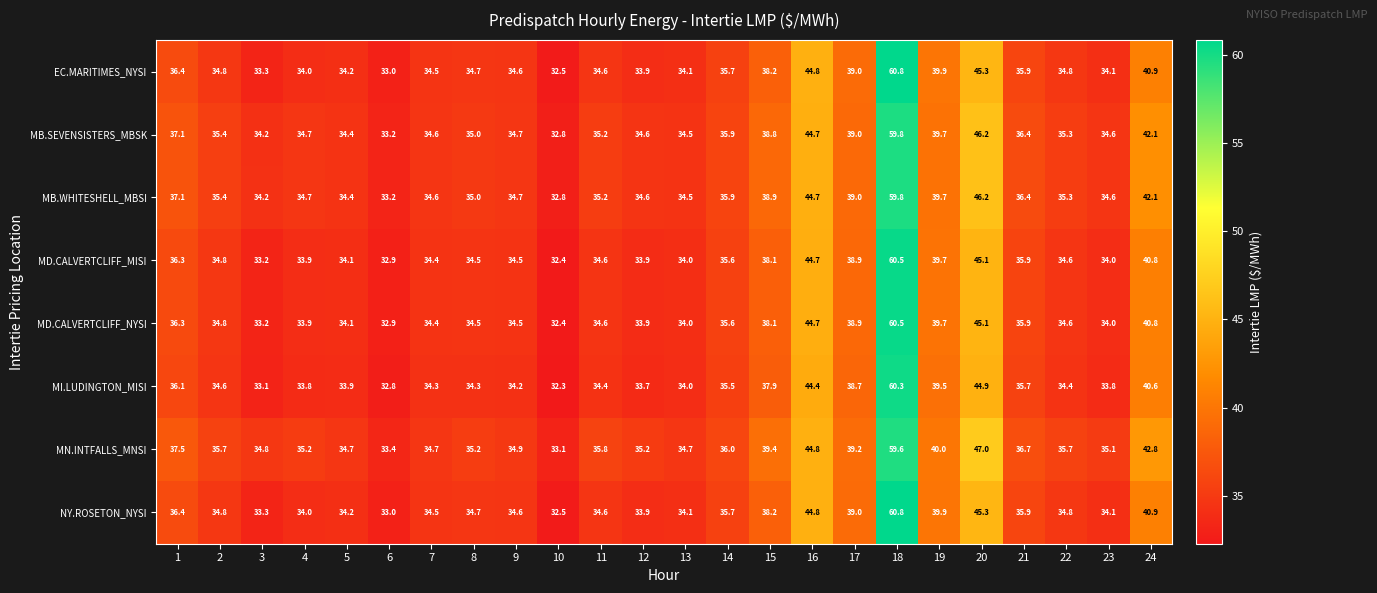

What is the average value of the MD.CALVERTCLIFF_NYSI series?

37.1